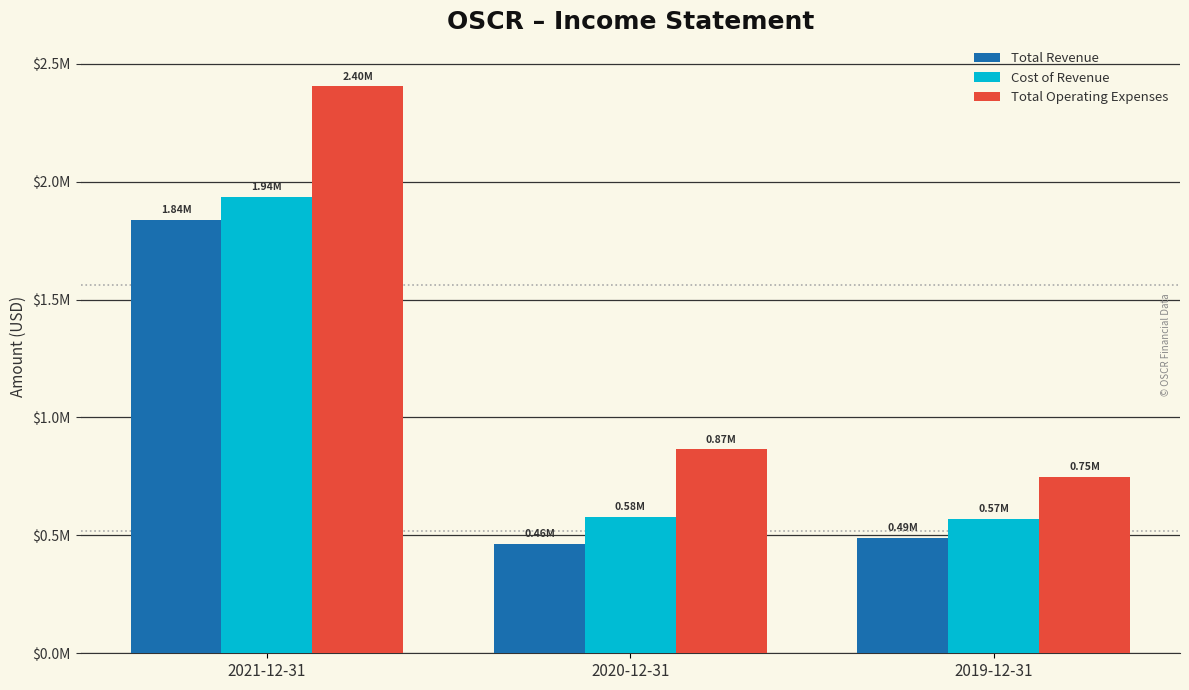

What is the difference between the second highest and minimum values in the Total Operating Expenses series?

117500